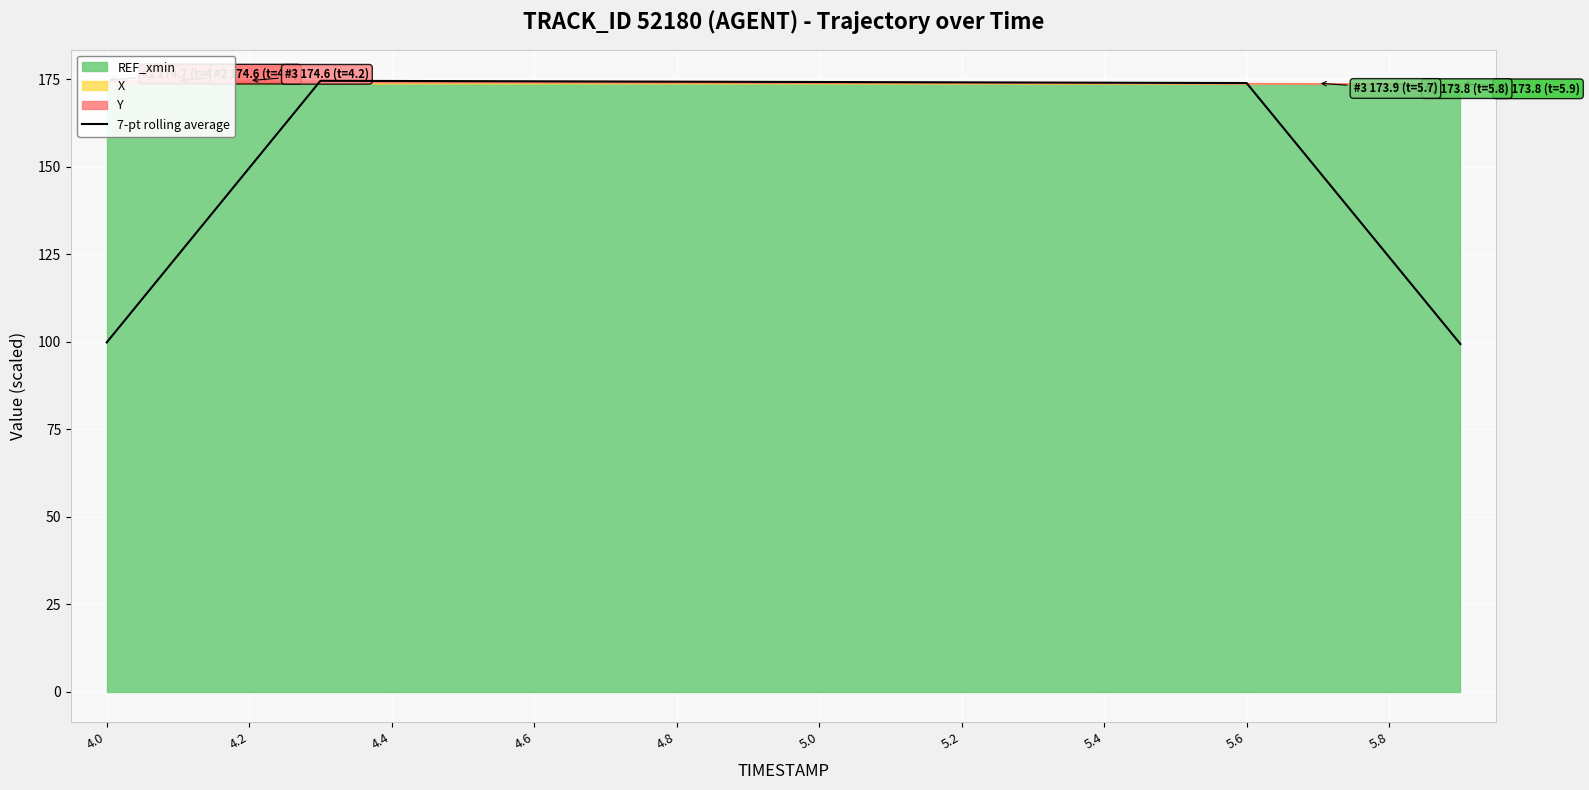

The 7-pt rolling average series shows 251.5 at 4.2. True or false?

False